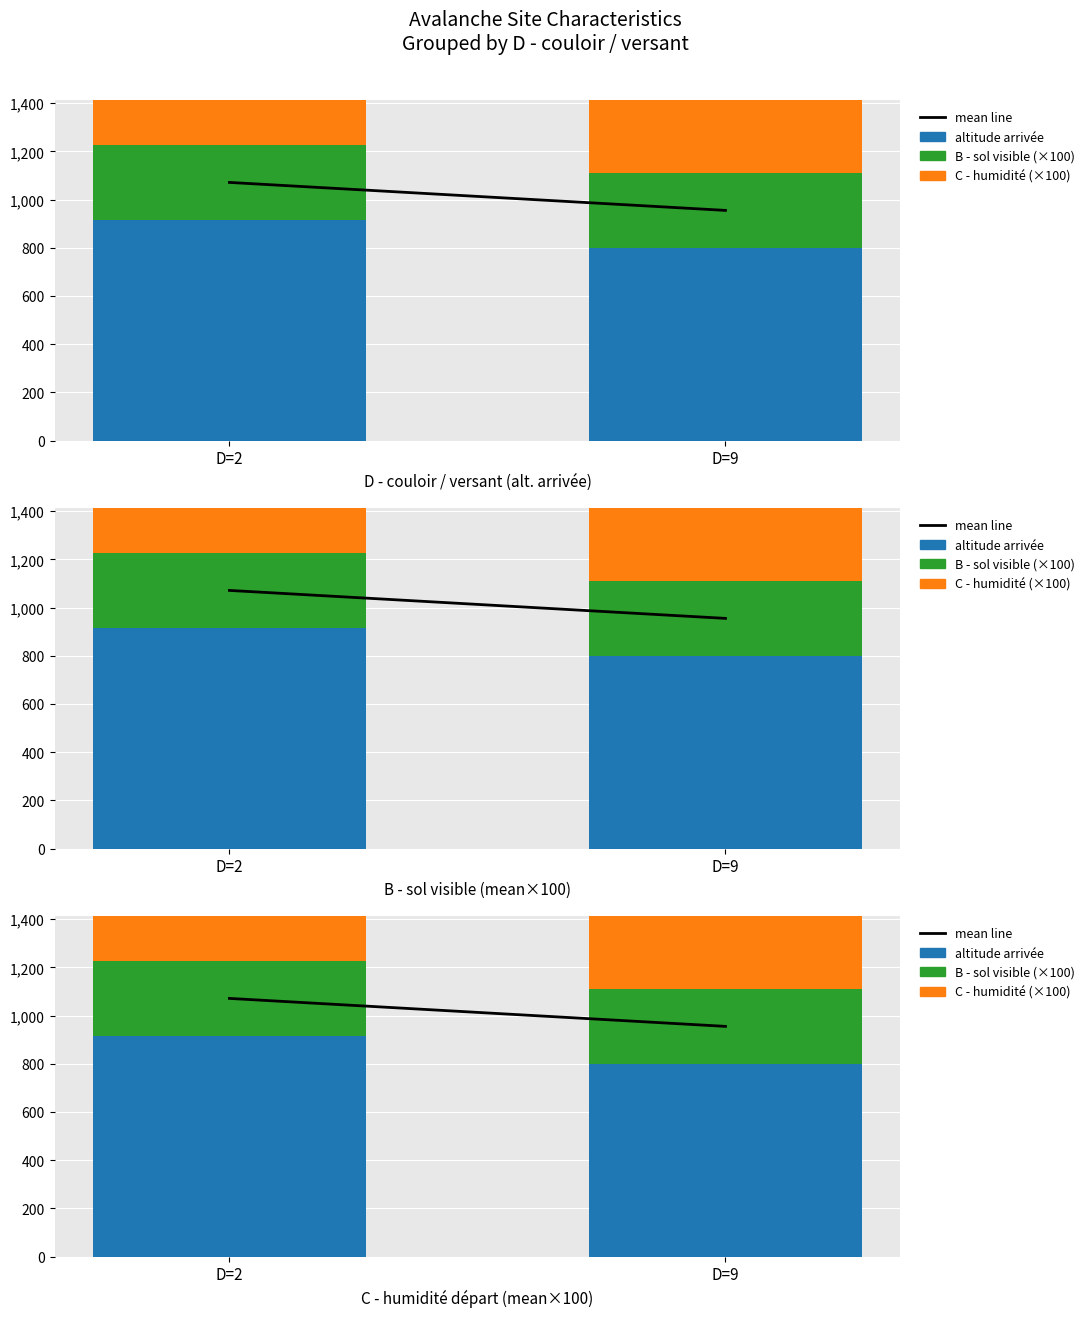

What is the average value of the altitude arrivée series?

857